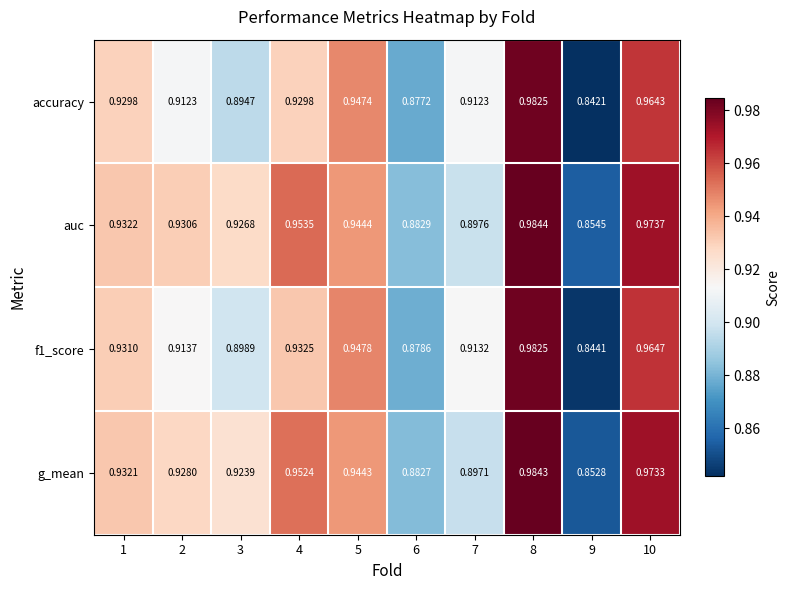

Which series has the largest range (max minus min)?

accuracy